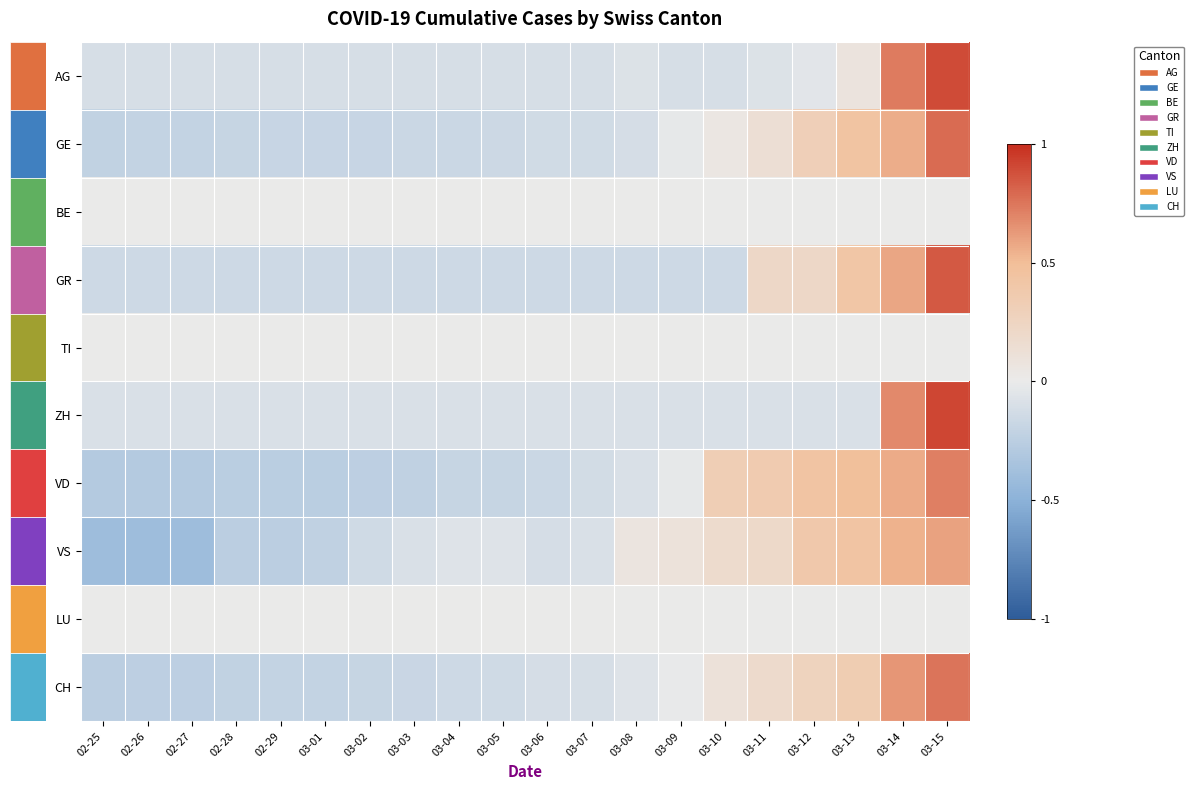

At which category is the sum across all series the highest?

03-15